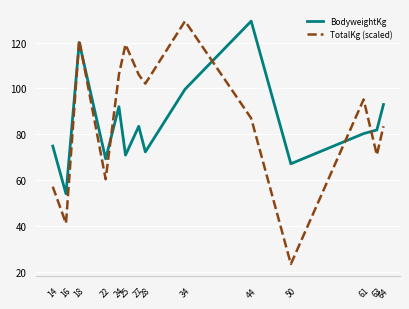

What is the smallest value displayed?

23.4